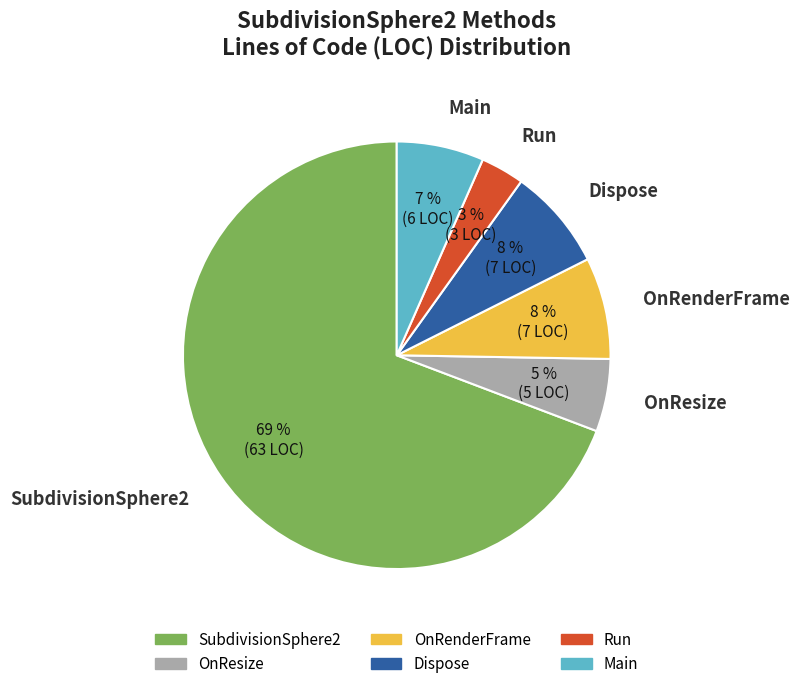

Which category has the biggest portion of the pie?

SubdivisionSphere2